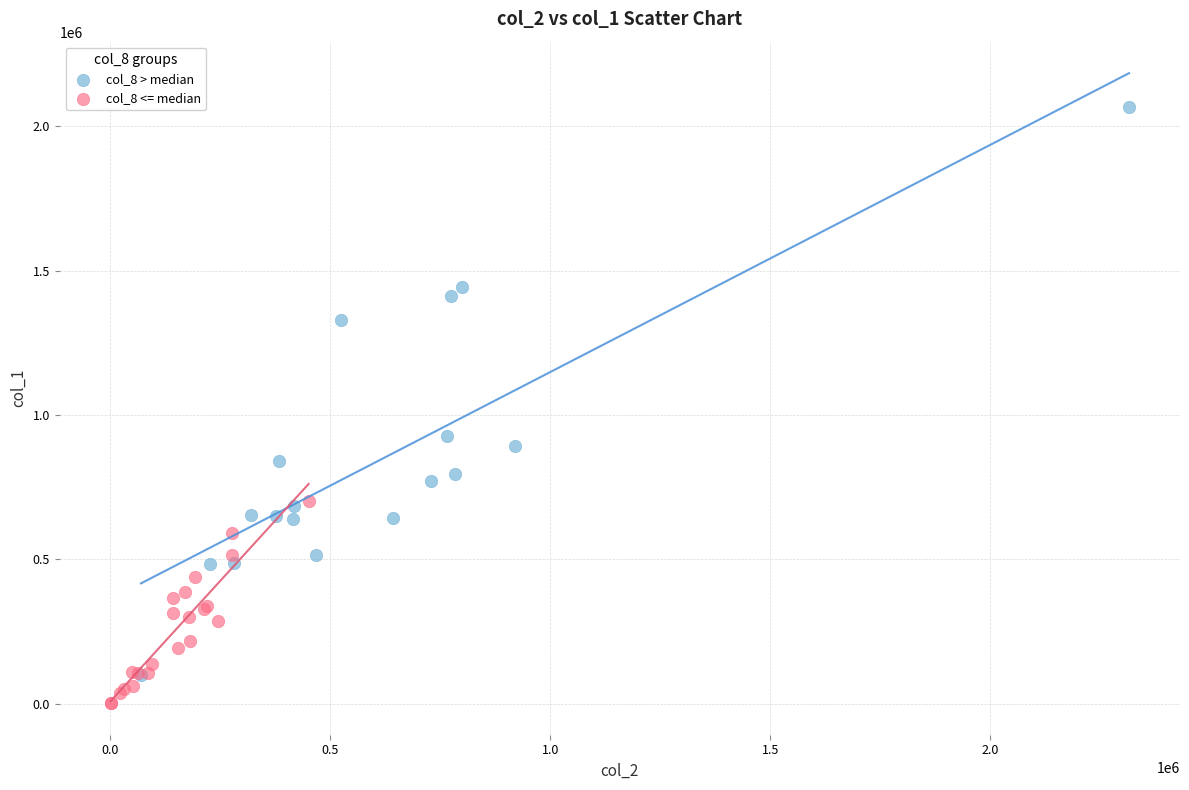

Which series contains the highest Y value?

col_8 > median